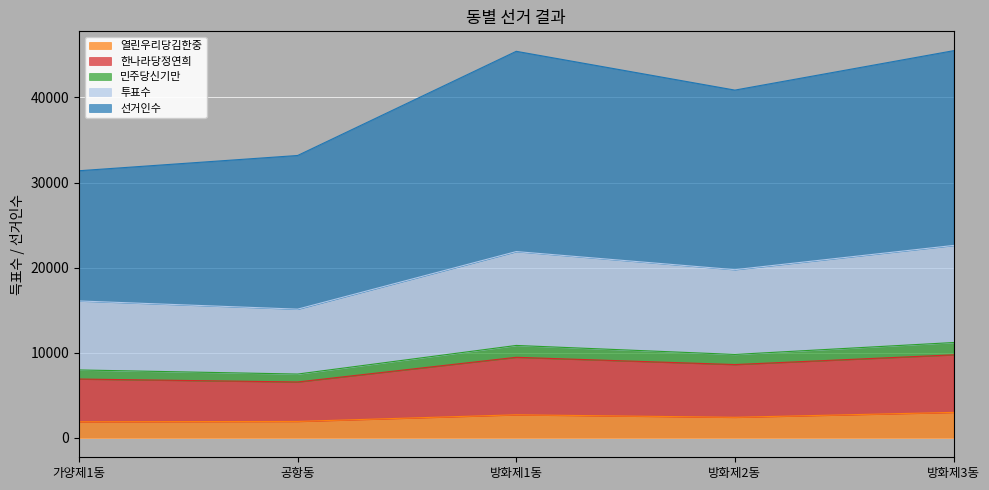

What position from the left is 방화제1동?

3